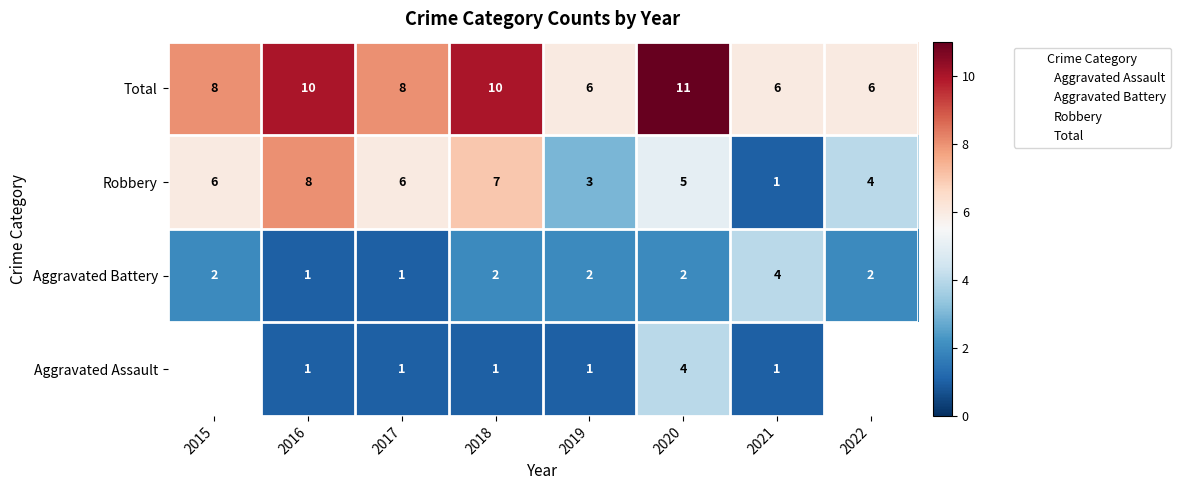

What is the total value across all series at 2019?

11